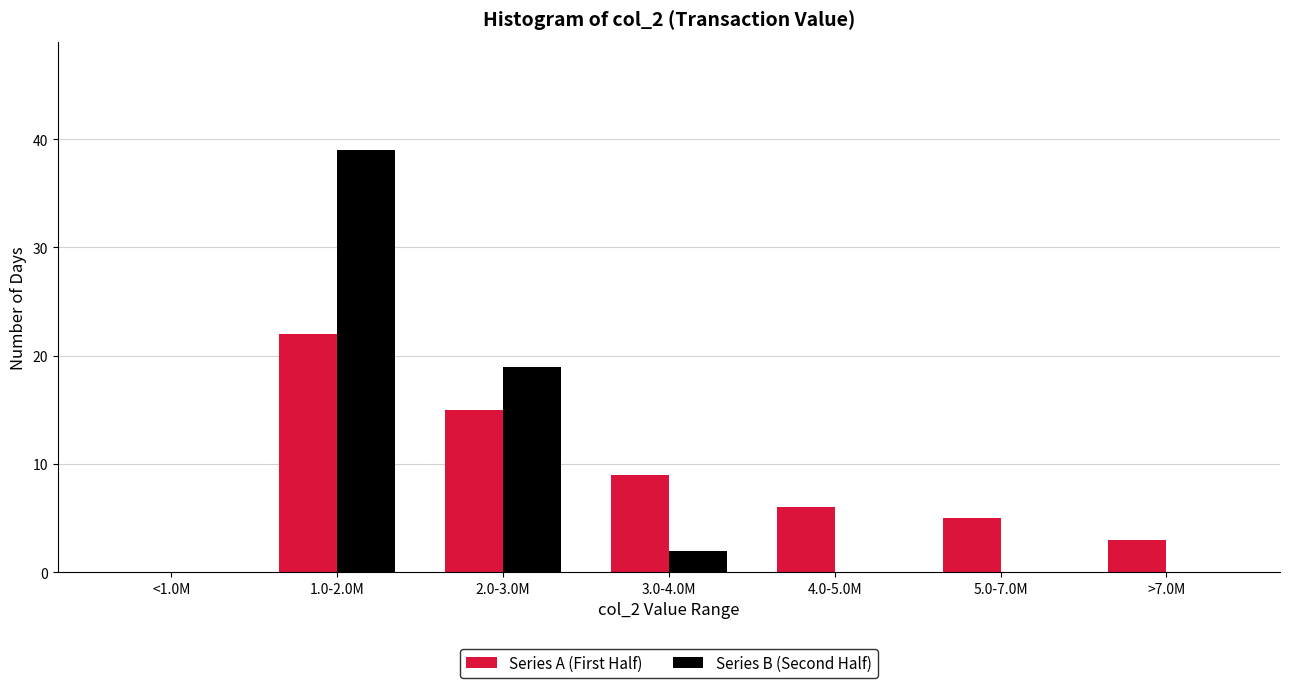

Reading right to left, list all the values displayed in this chart.

Series A (First Half): >7.0M=3	5.0-7.0M=5	4.0-5.0M=6	3.0-4.0M=9	2.0-3.0M=15	1.0-2.0M=22	<1.0M=0
Series B (Second Half): >7.0M=0	5.0-7.0M=0	4.0-5.0M=0	3.0-4.0M=2	2.0-3.0M=19	1.0-2.0M=39	<1.0M=0